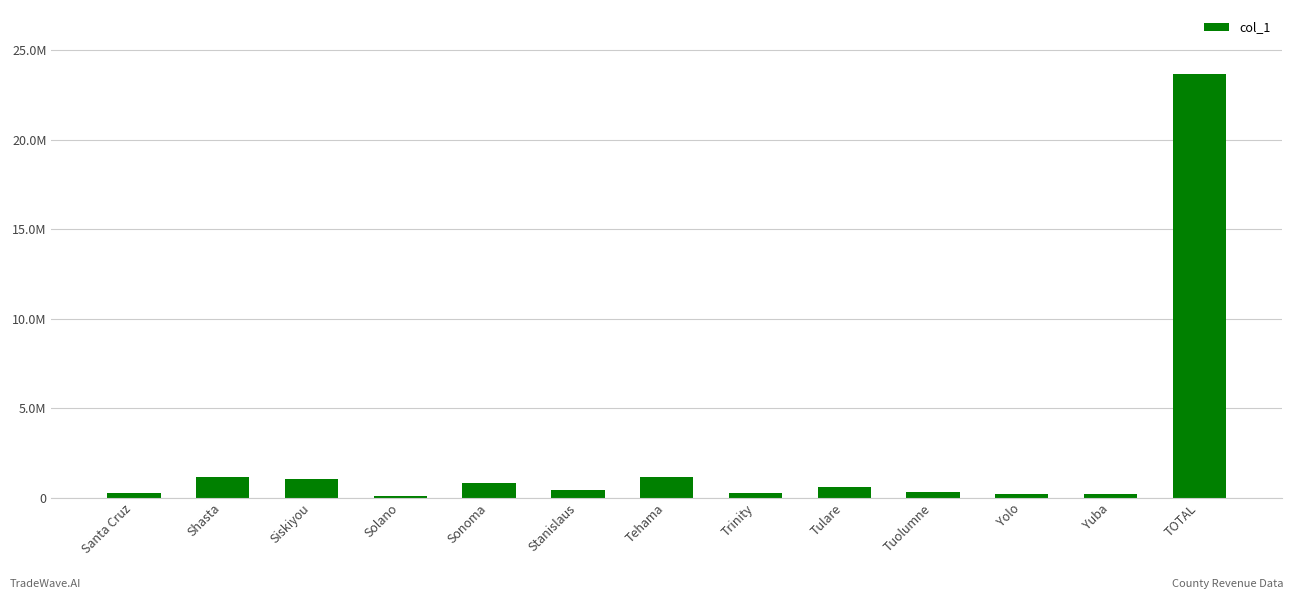

What value does the data have at Santa Cruz, to the nearest 10?

228900